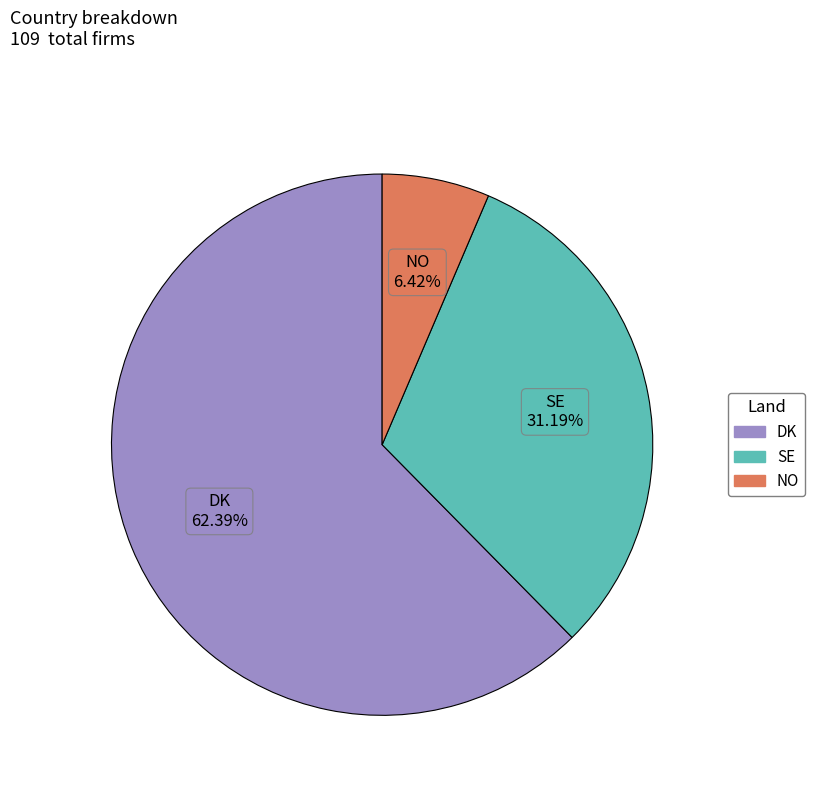

How many slices are in this pie chart?

3